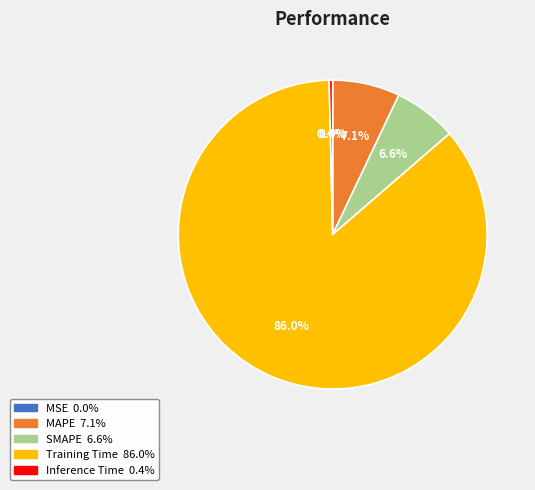

Which has a higher value, MAPE or Training Time?

Training Time